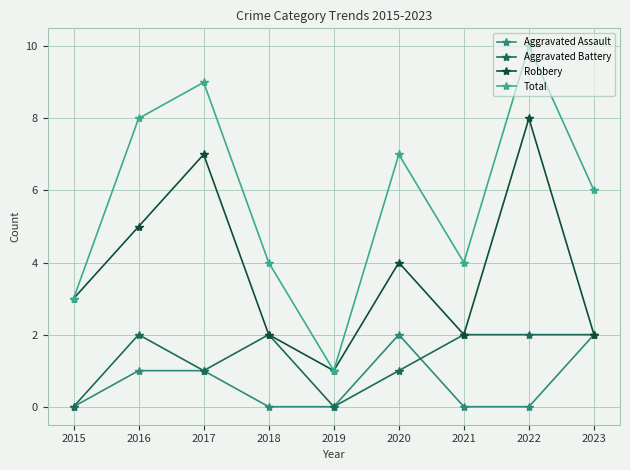

Does the chart have visible grid lines?

Yes